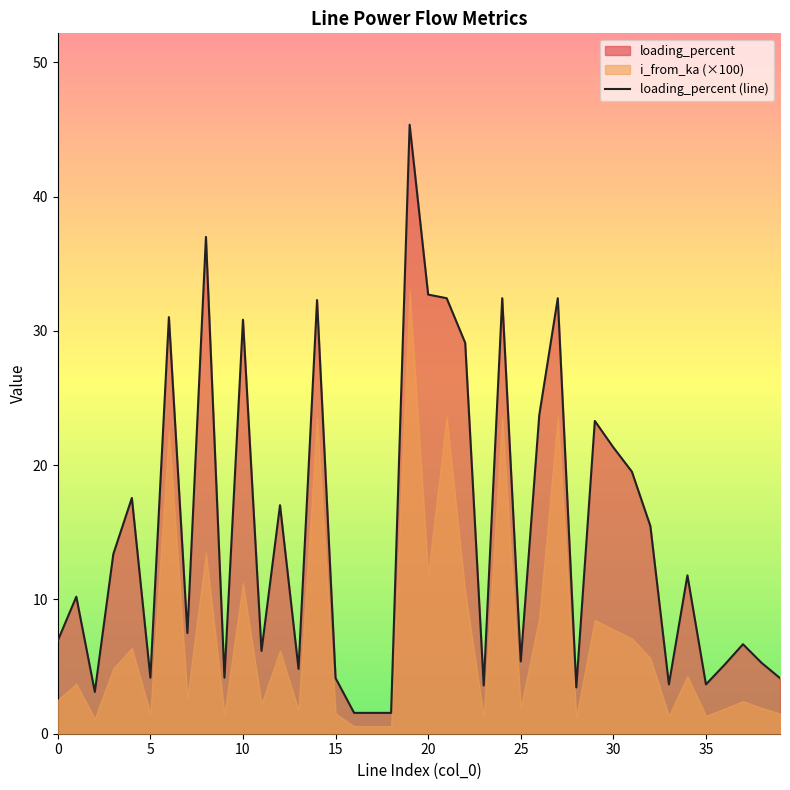

What is the average value?

14.9